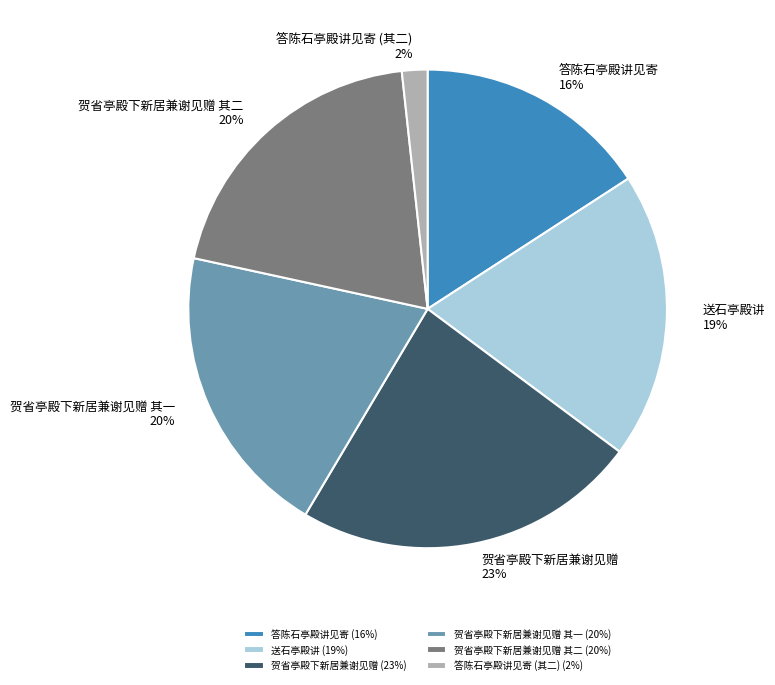

Is there any slice that represents more than half of the pie?

No